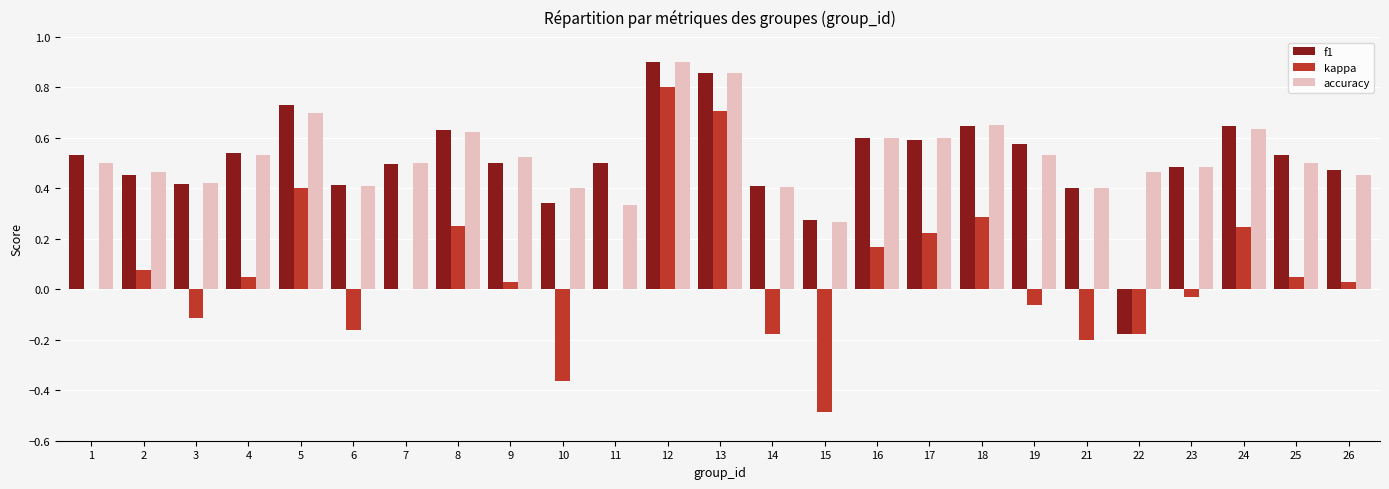

What is the sum of all accuracy values?

13.2